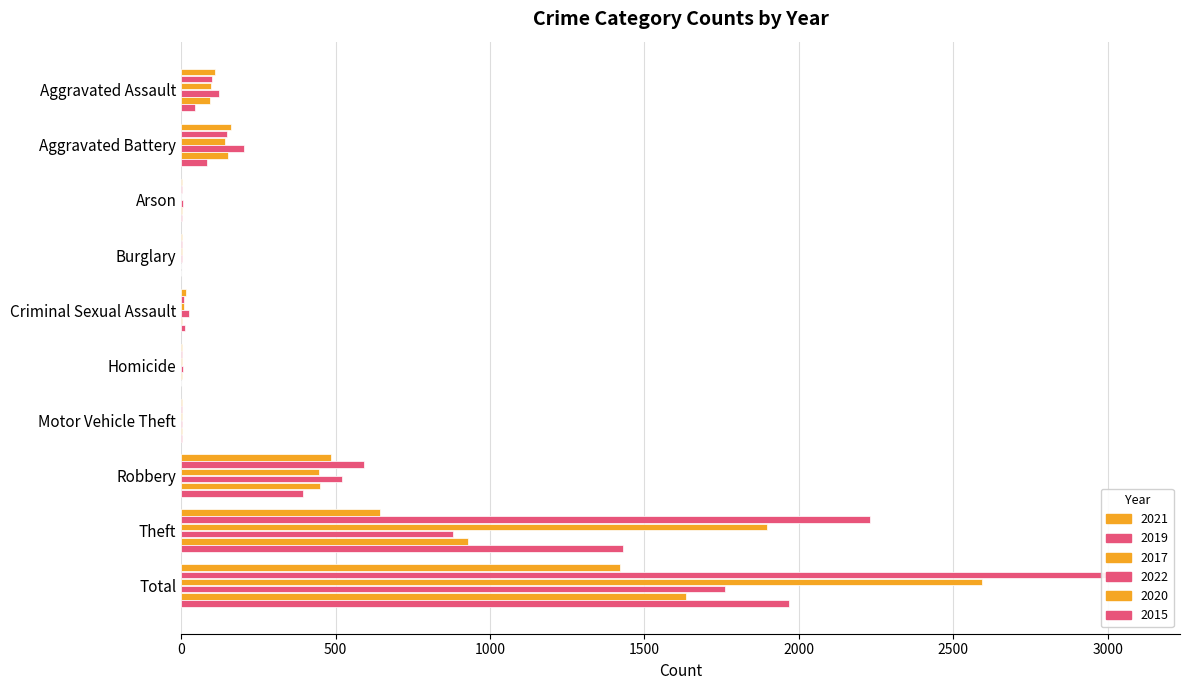

At which label is 2021 closest to 711?

Theft